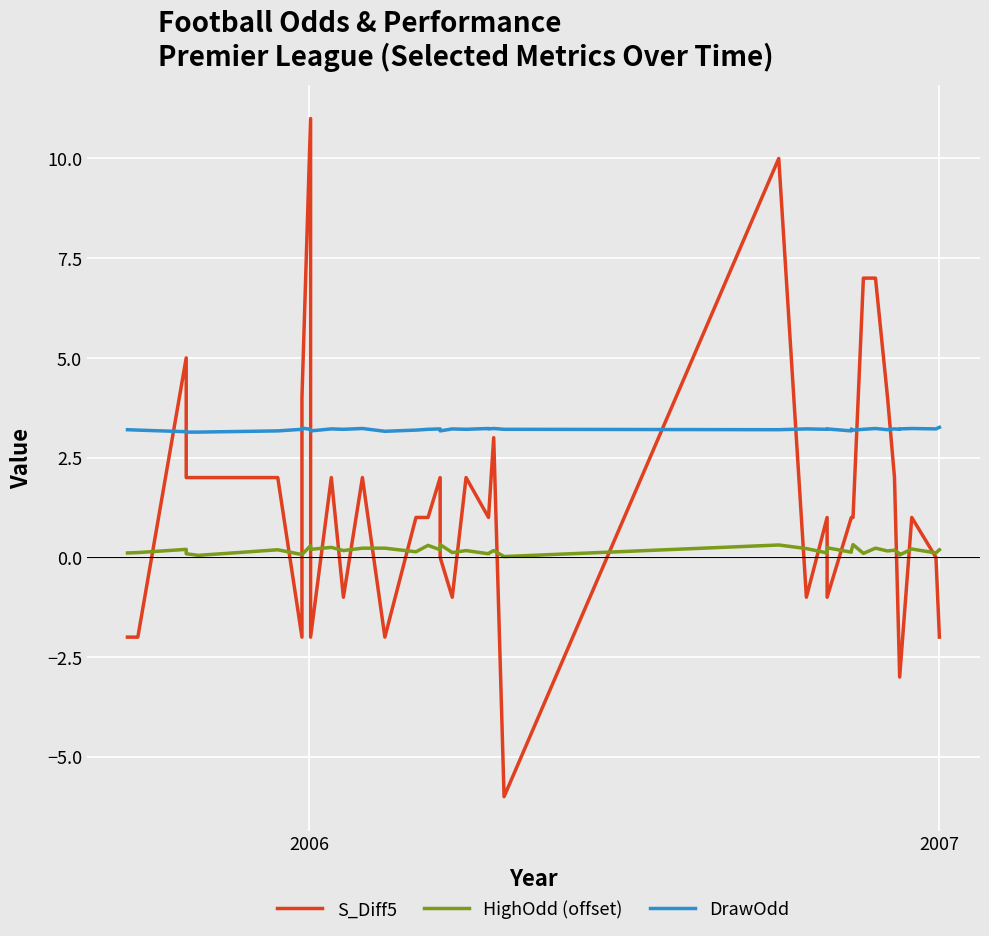

Is this an area chart (filled region under the line)?

No